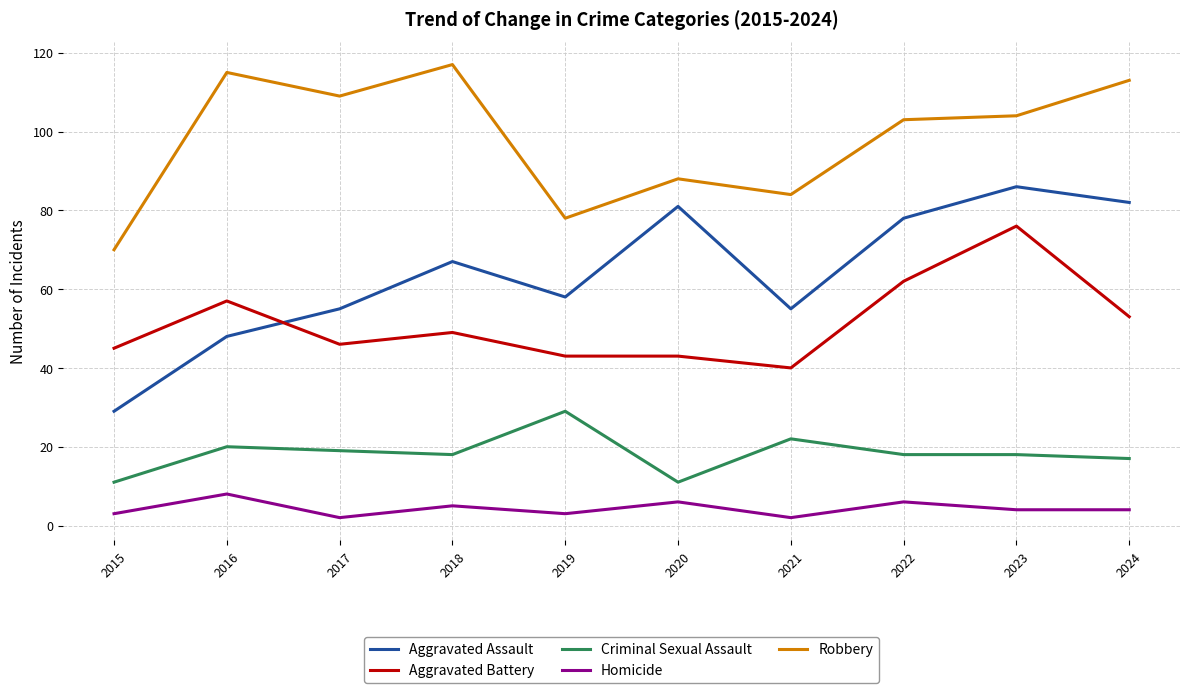

Does the chart have visible grid lines?

Yes